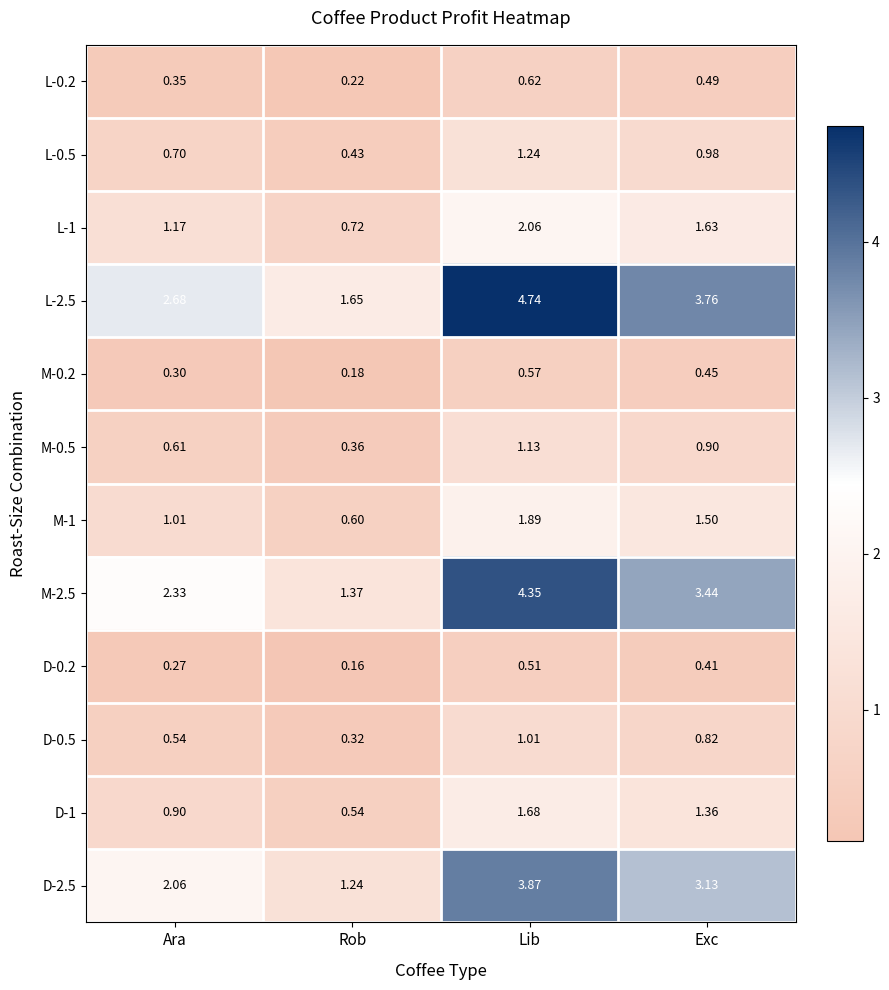

List the labels in order of M-0.2 value, smallest first.

Rob, Ara, Exc, Lib